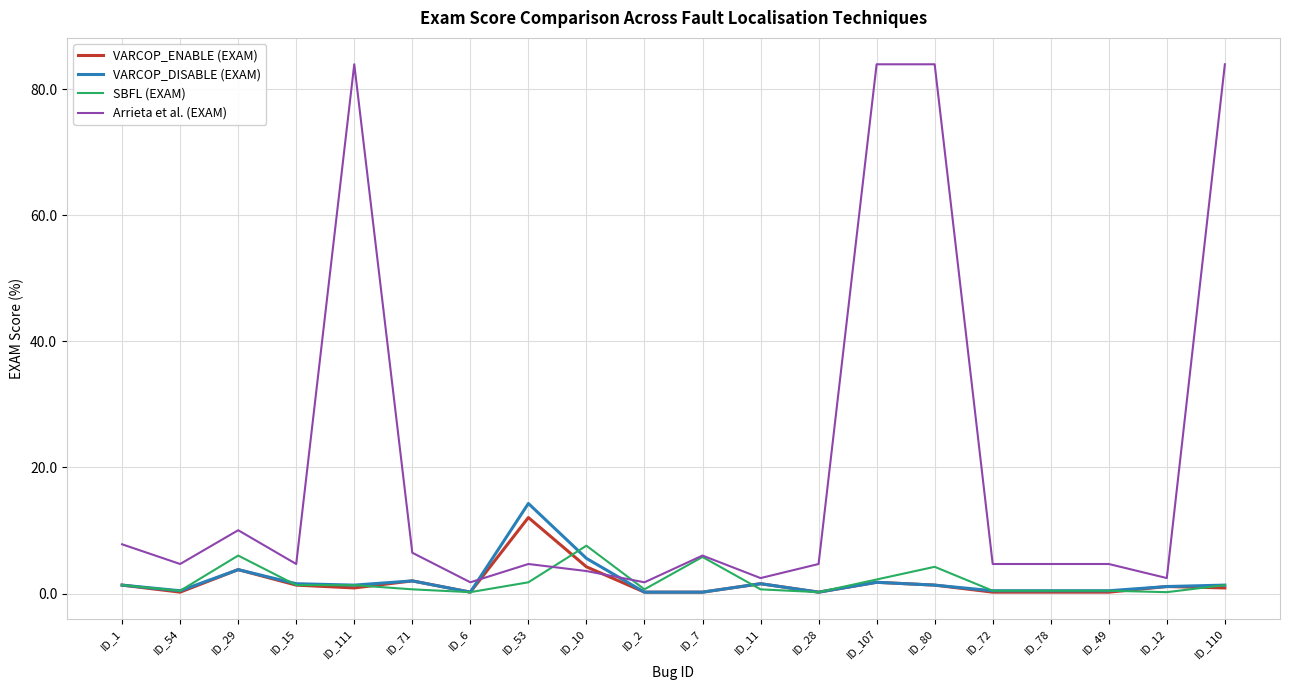

True or false: VARCOP_ENABLE (EXAM) has more than 2 points higher than both neighbors.

True